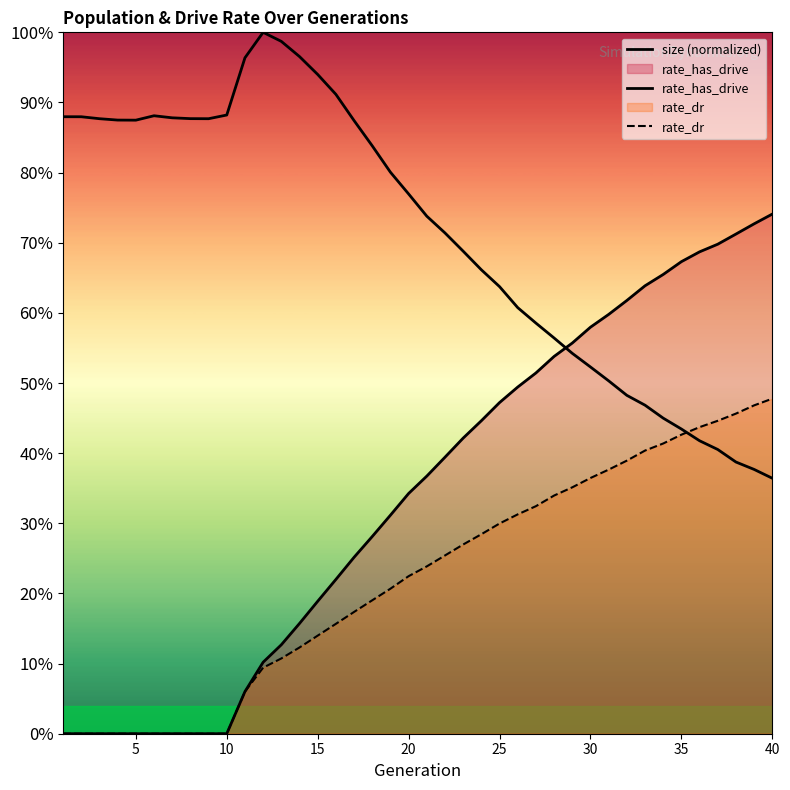

What is the average value of the rate_has_drive series?

0.3